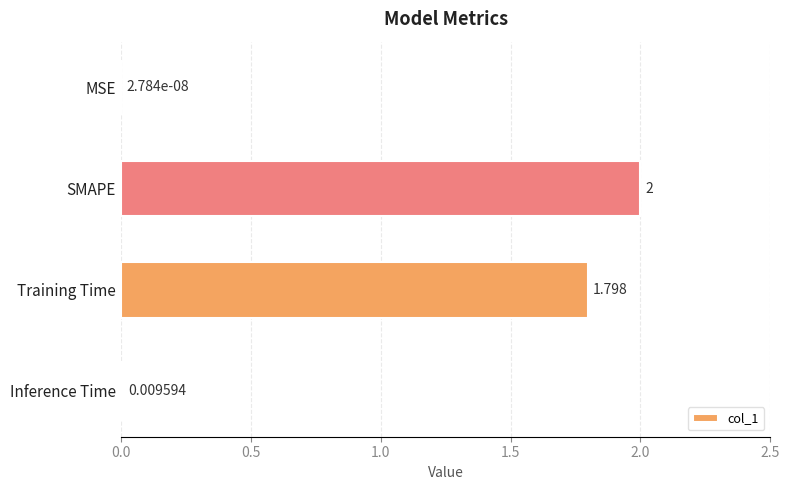

Between Training Time and SMAPE, which is larger?

SMAPE